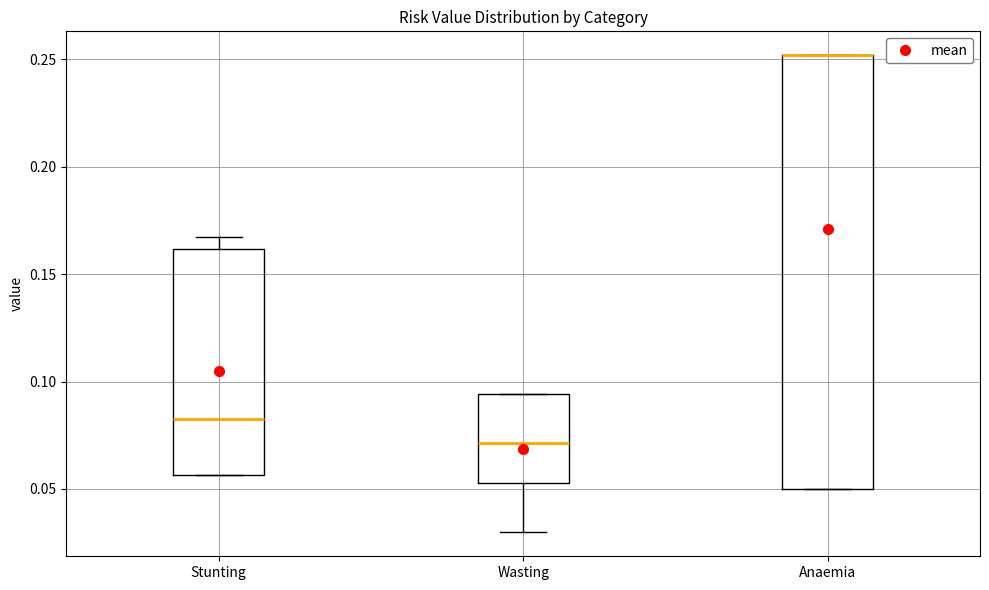

Reading left to right, transcribe this box plot: for each box, give where its median line is, the range the box spans, and where its two whiskers end, as read against the y-axis. The values are not printed on the chart, so give them approximately, as read against the axis.

Stunting: median 0.085, box 0.055 to 0.160, whiskers 0.055 to 0.165
Wasting: median 0.070, box 0.055 to 0.095, whiskers 0.030 to 0.095
Anaemia: median 0.250 (drawn on the box's upper edge), box 0.050 to 0.250, whiskers 0.050 to 0.250